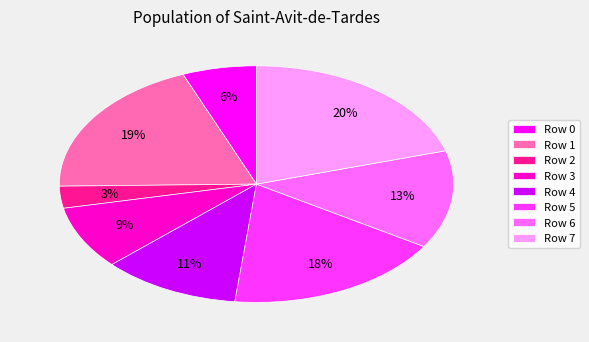

What percentage is the Row 3 slice, to the nearest percent?

9%